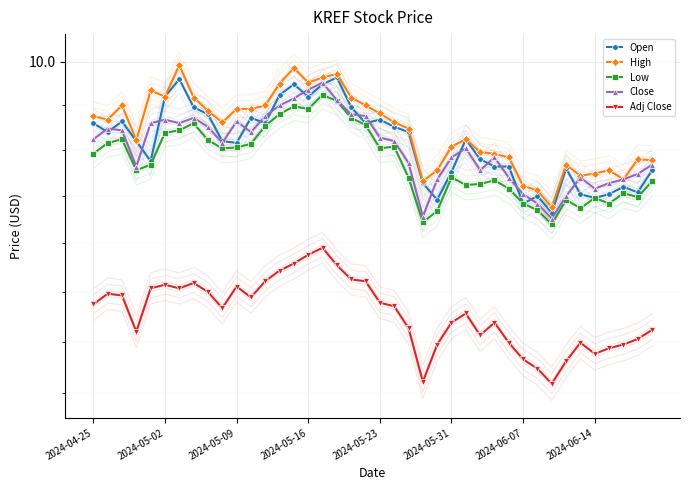

What are all the series names shown in the legend?

Open, High, Low, Close, Adj Close